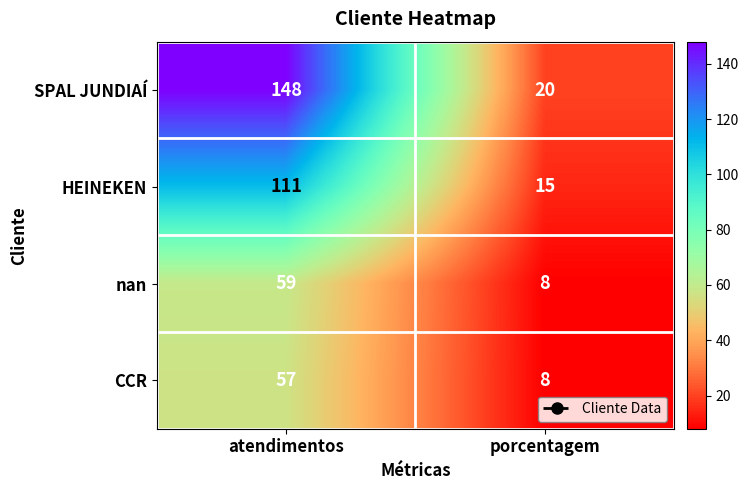

Count the number of data series in this chart.

4